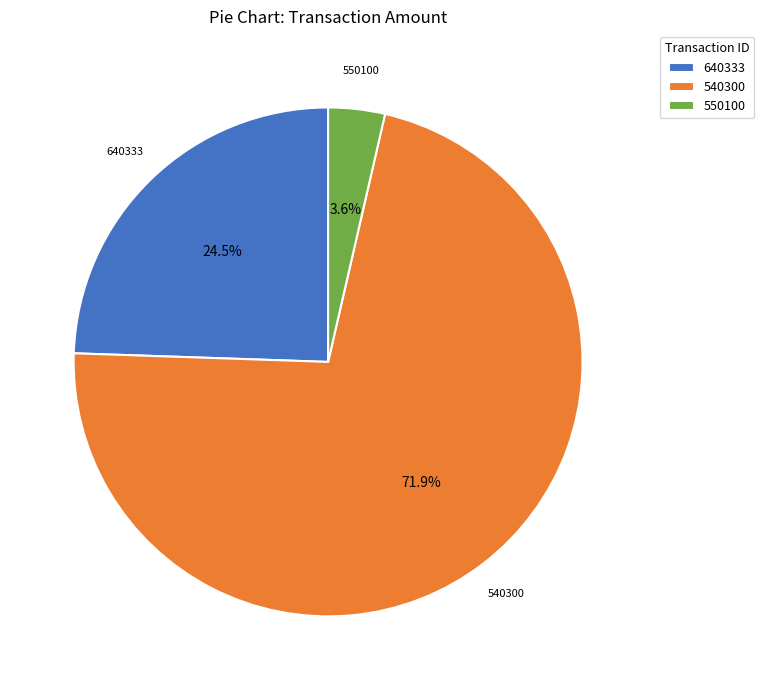

What is the largest slice in the pie chart?

540300